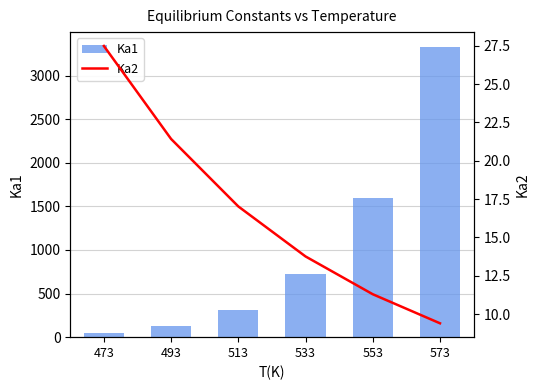

What is the difference between the second highest and second lowest values in the Ka1 series?

1474.3